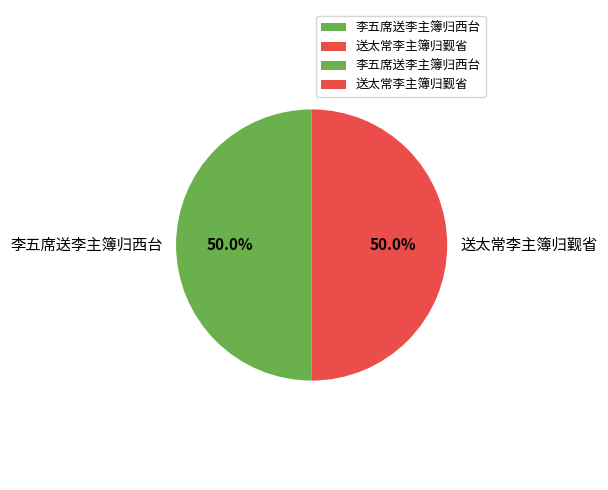

What percentage is the 送太常李主簿归觐省 slice, to the nearest percent?

50%